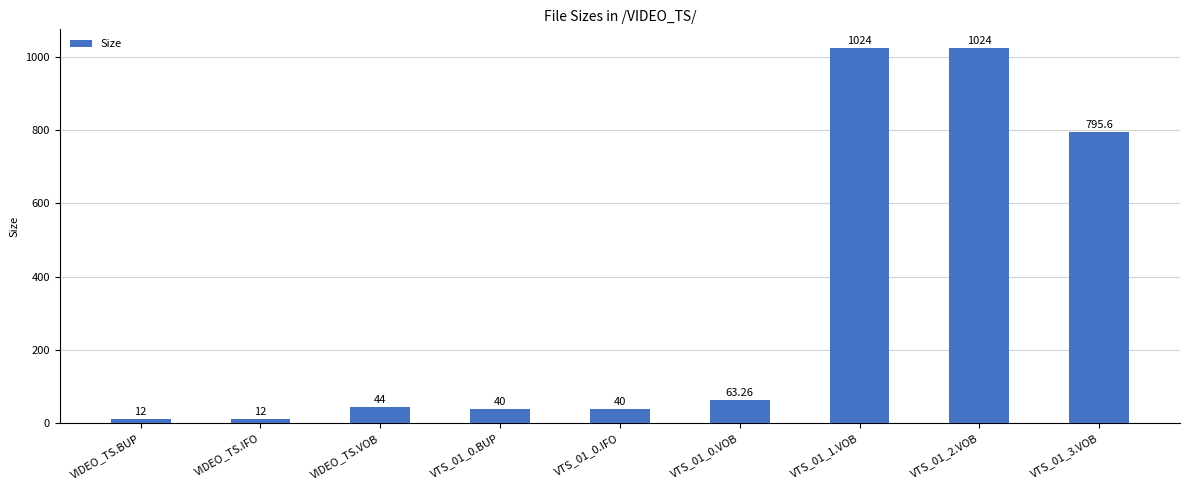

What position from the left is VIDEO_TS.IFO?

2